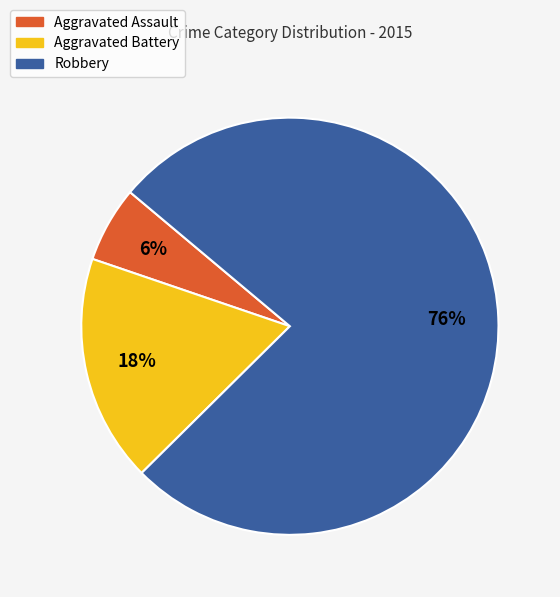

To the nearest percent, what is the average slice percentage?

33%